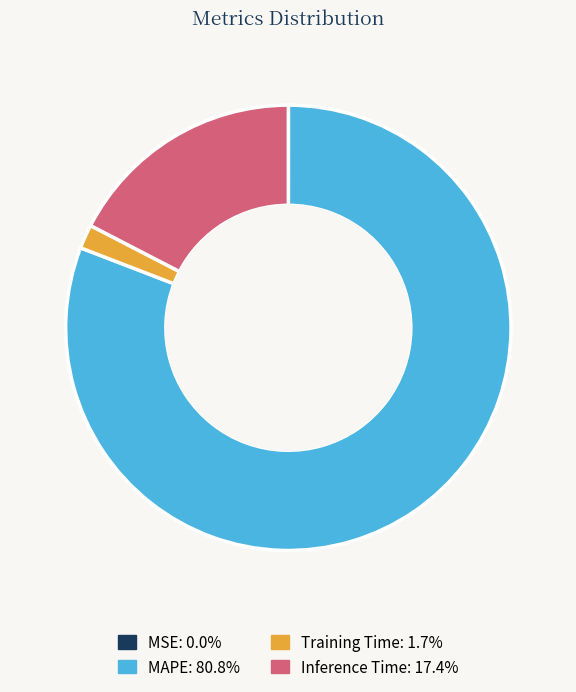

Do Training Time and Inference Time together represent more than half of the pie?

No